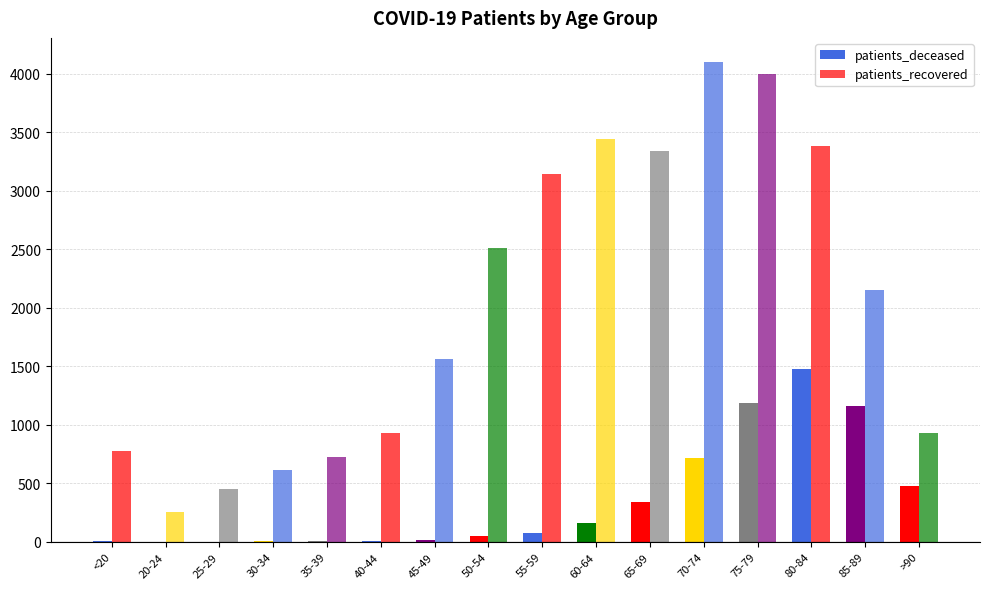

List the series in order of their overall mean, highest first.

patients_recovered, patients_deceased